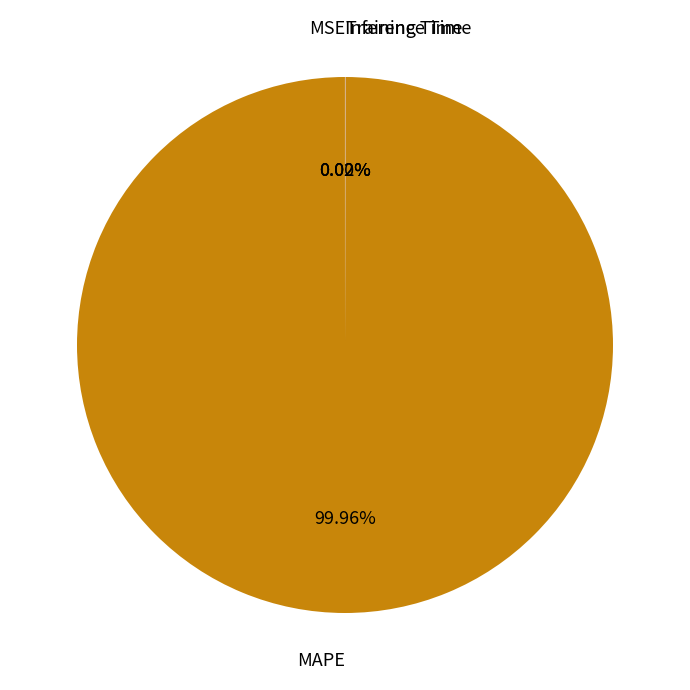

Which category has the biggest portion of the pie?

MAPE